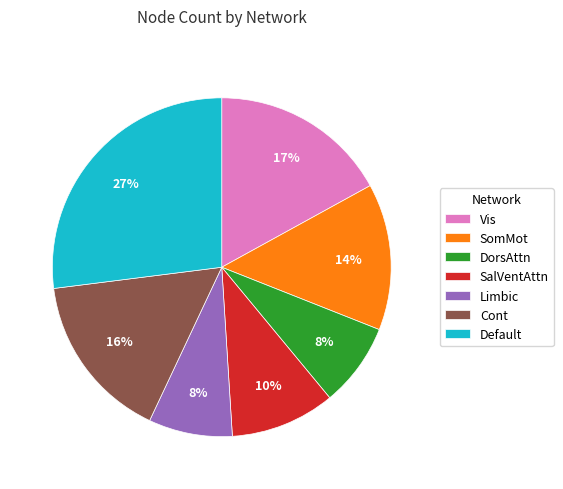

Is SomMot the majority of the pie?

No